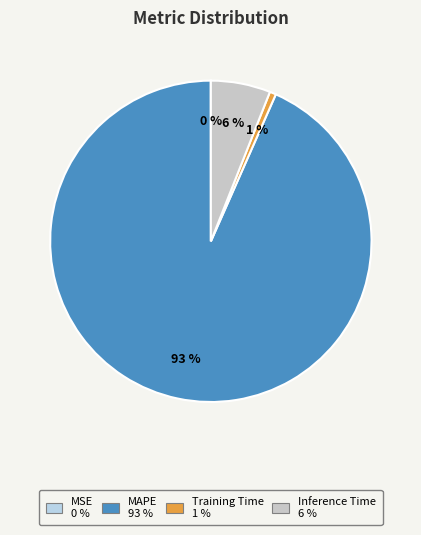

How many segments does this pie chart have?

4